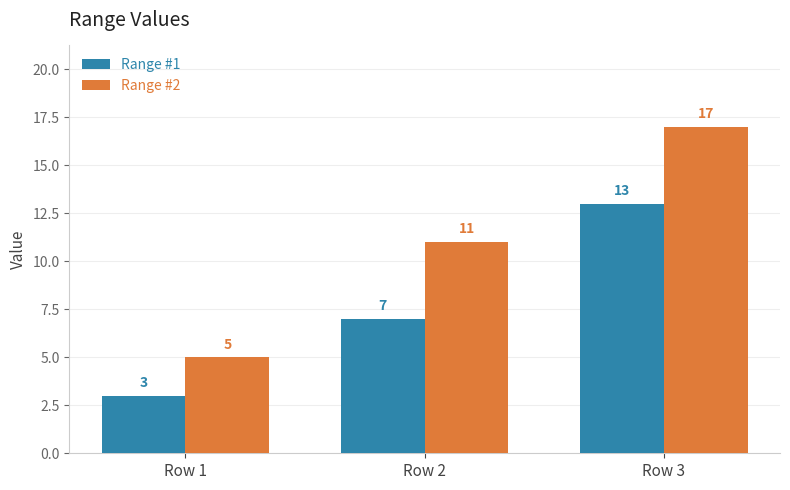

What is the sum of the Range #2 values at Row 1 and Row 2?

16